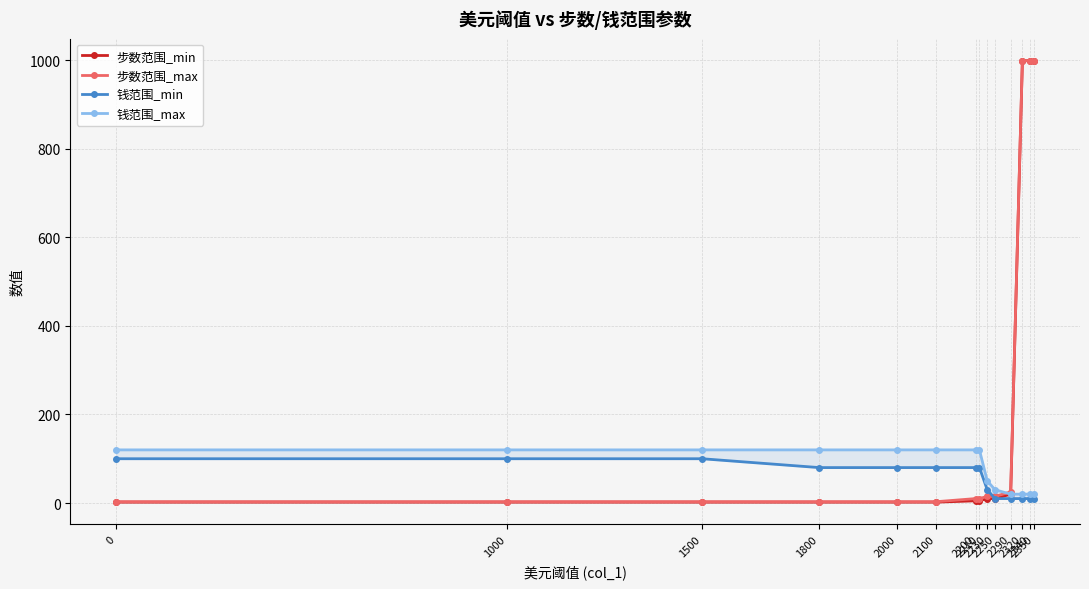

List the labels in order of 步数范围_min value, largest first.

2320, 2340, 2350, 2290, 2230, 2250, 2200, 2210, 0, 1000, 1500, 1800, 2000, 2100